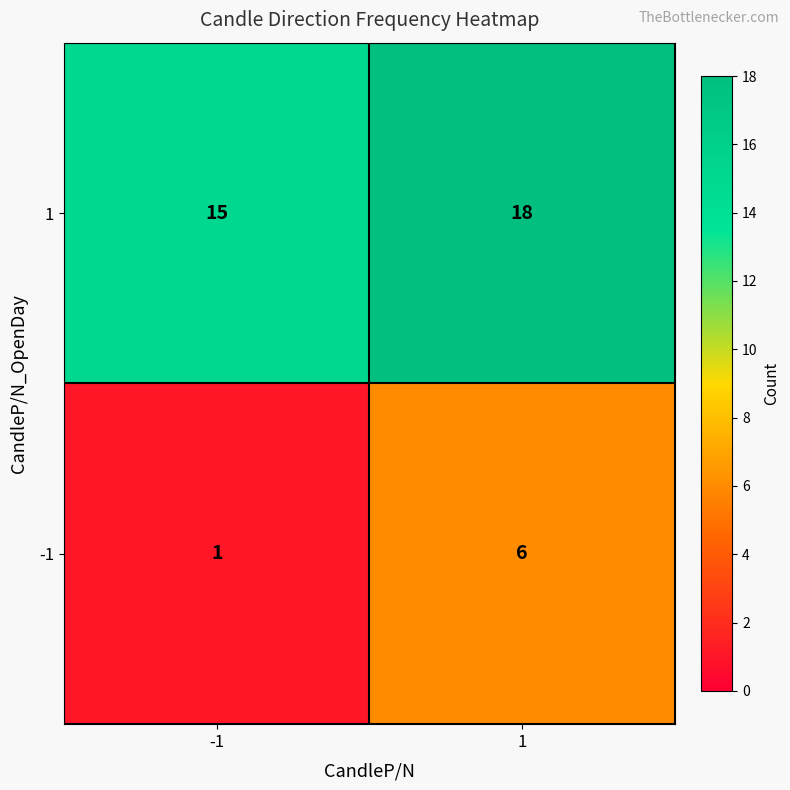

What is the approximate value of -1 at 1?

6